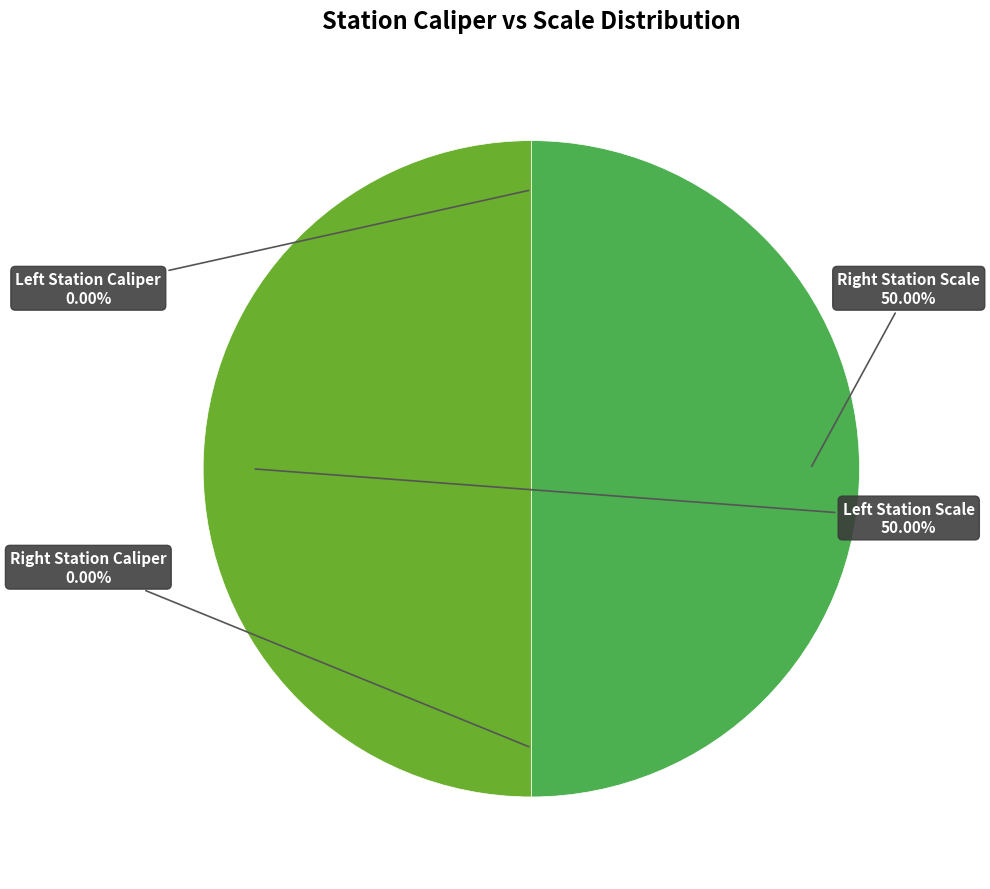

Which slice is the smallest?

Left Station Caliper